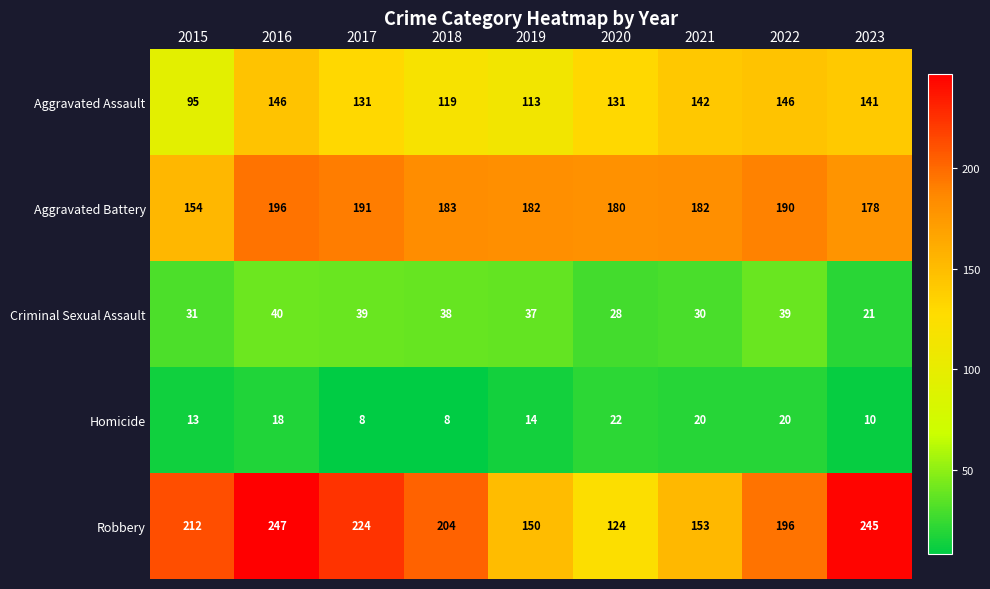

At which category does the chart reach its peak across all series?

2016